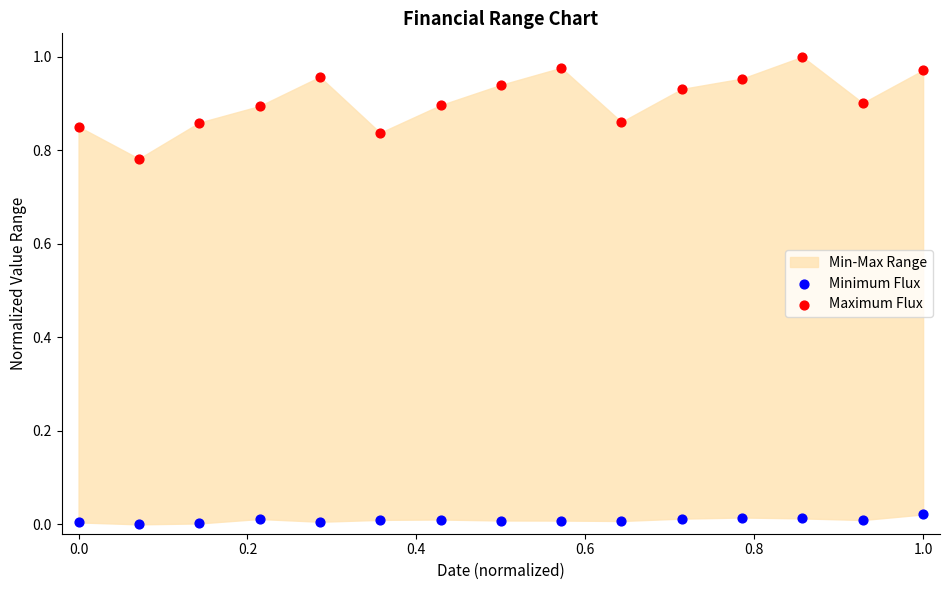

Which series contains the lowest Y value?

Minimum Flux